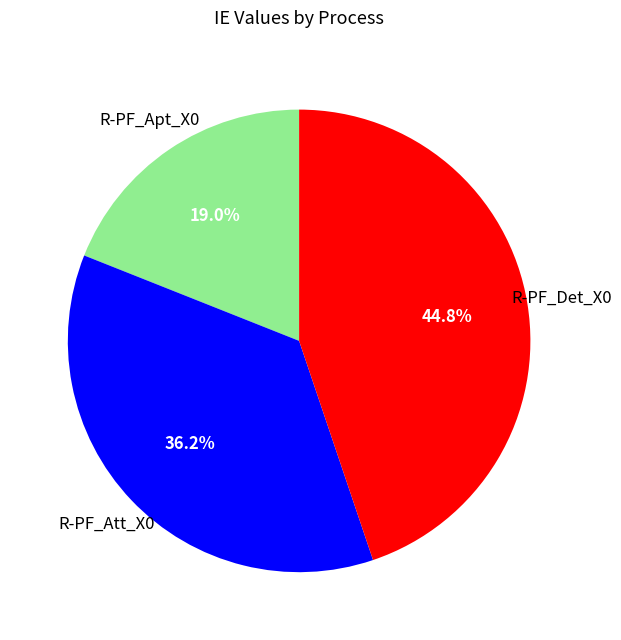

Is there a majority slice in this chart?

No